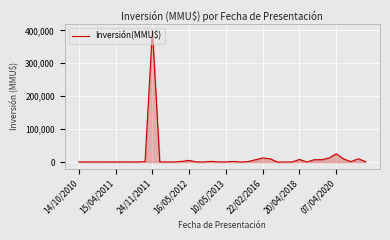

What is the greatest value displayed?

400500